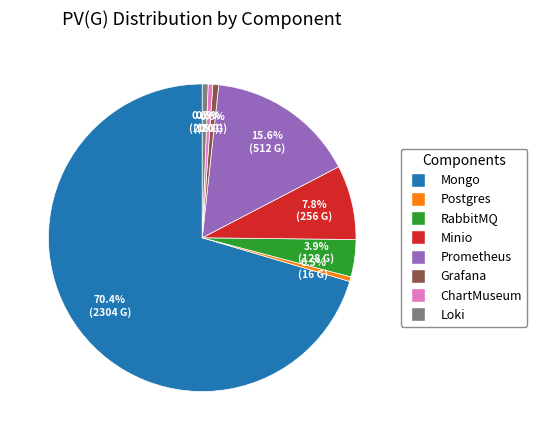

To the nearest percent, what is the difference between the Loki and Minio slice percentages?

7%